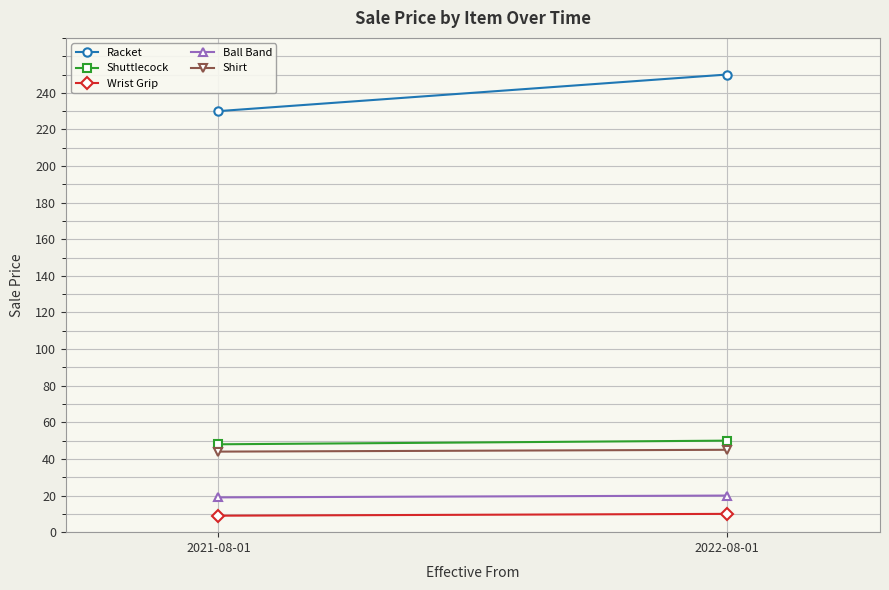

What is the difference between the Ball Band values at 2022-08-01 and 2021-08-01?

1